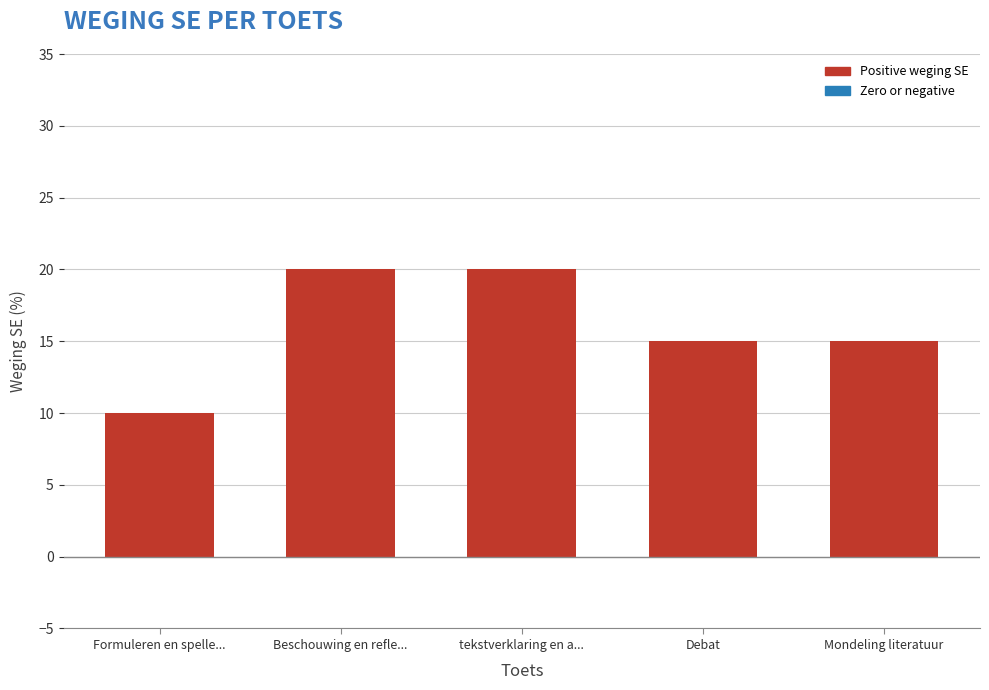

Reading left to right, what are all the values shown in this chart?

10	20	20	15	15